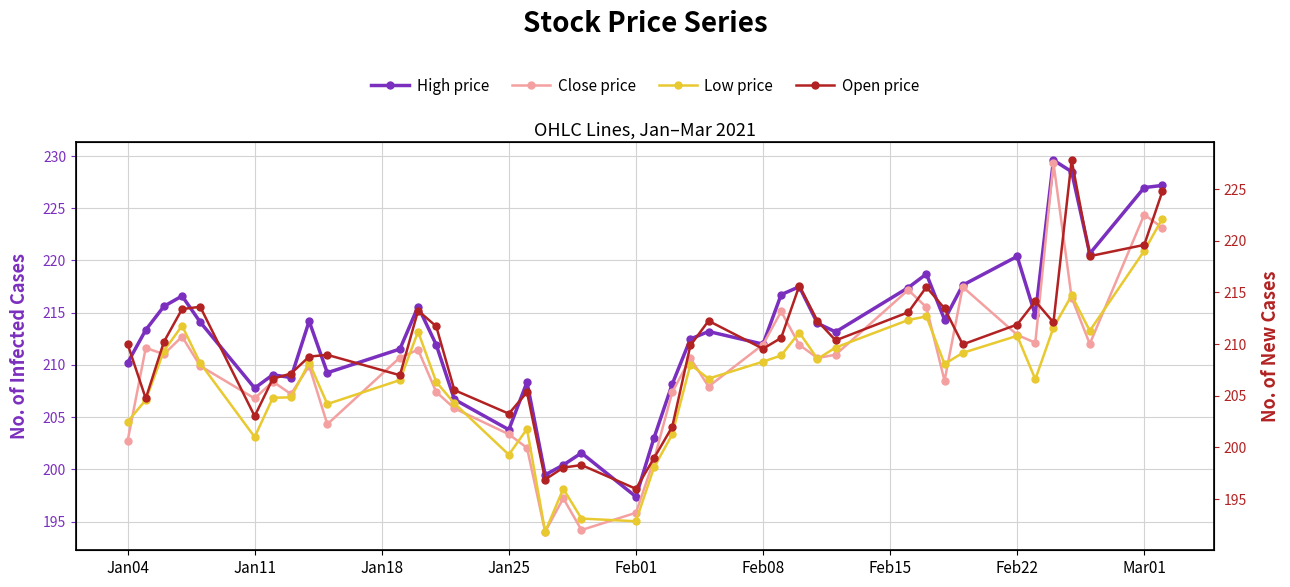

At how many categories does at least one series exceed 200?

38